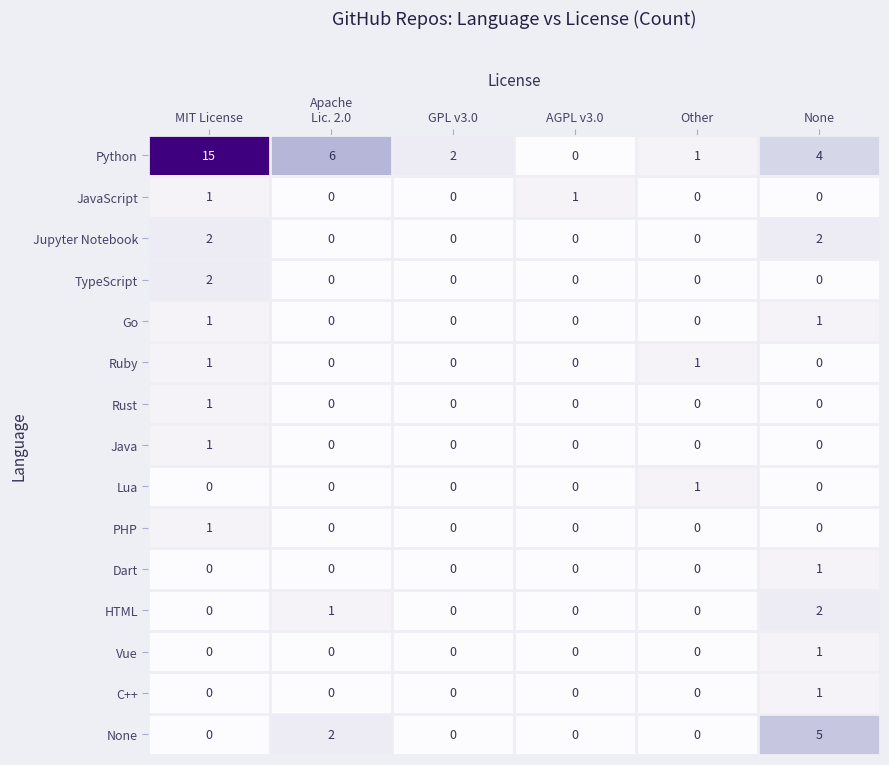

The value of Python at None is 6. True or false?

False